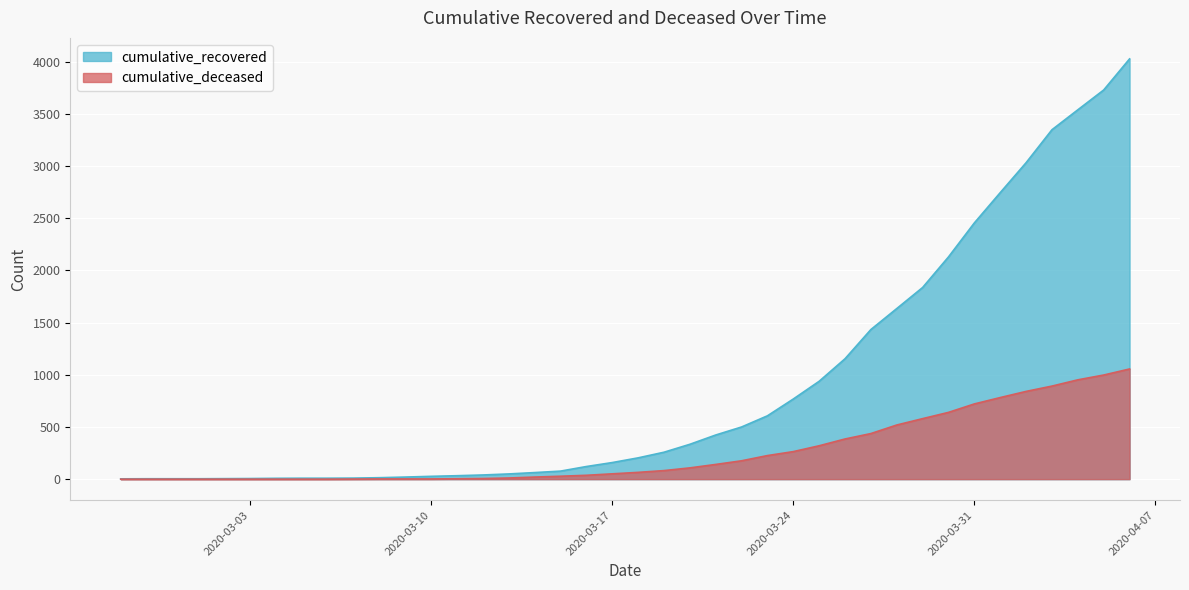

How many lines are shown in the chart?

2